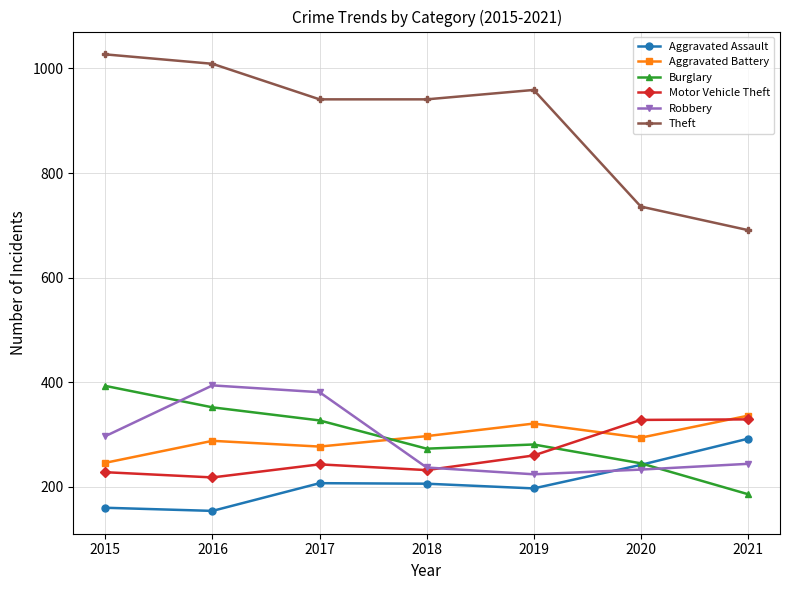

How many values in the Motor Vehicle Theft series are below 243?

3